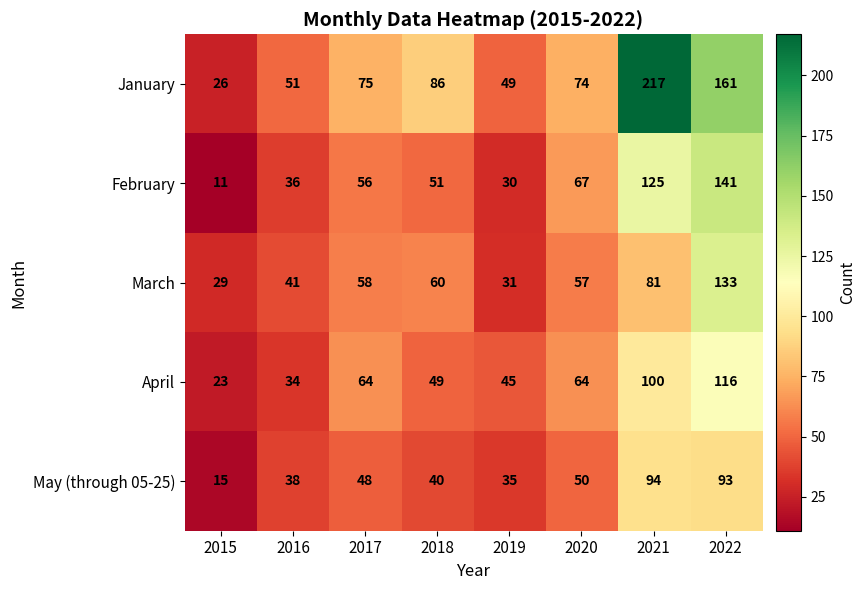

At how many categories does at least one series exceed 194?

1